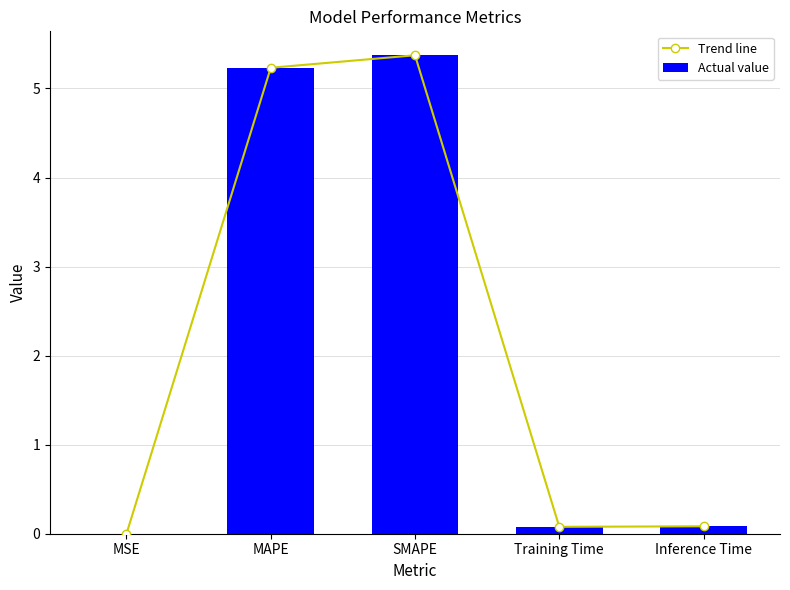

Reading left to right, list all the values displayed in this chart.

Trend line: 0.0	5.2	5.4	0.1	0.1
Actual value: 0.0	5.2	5.4	0.1	0.1